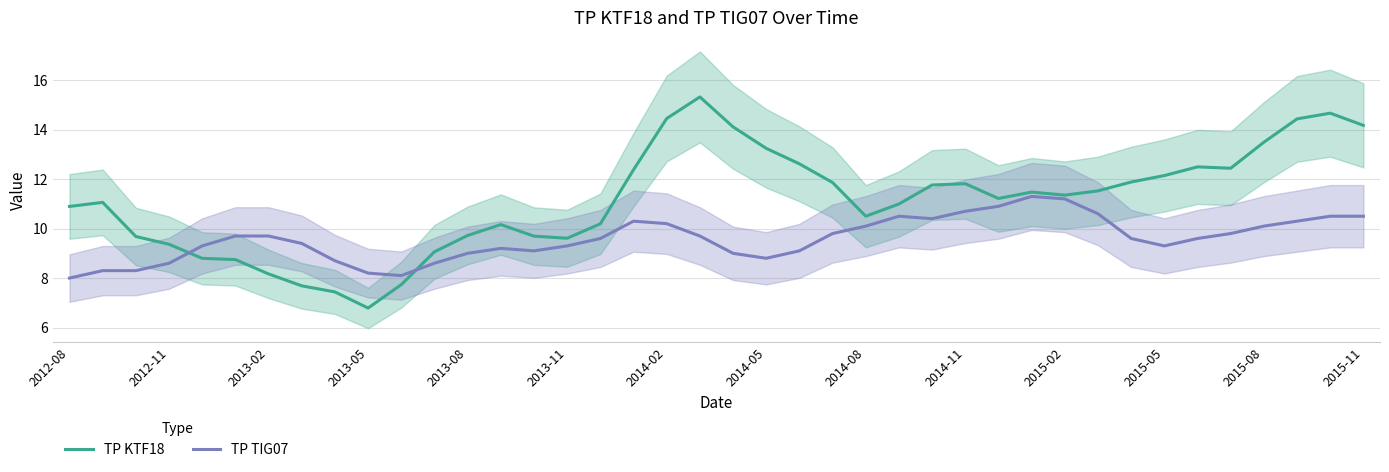

What is the value of the TP TIG07 point at the 29th from the left?

10.9